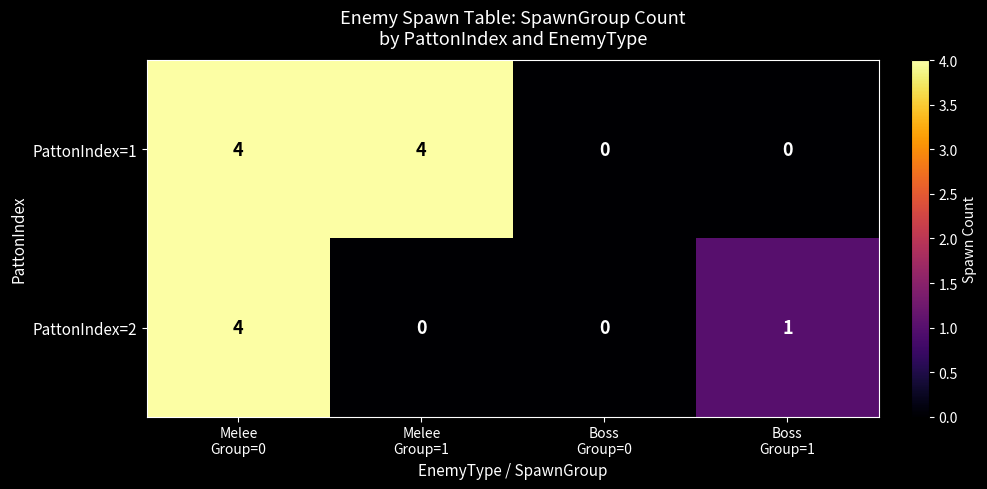

Which series has the largest total across all categories?

PattonIndex=1